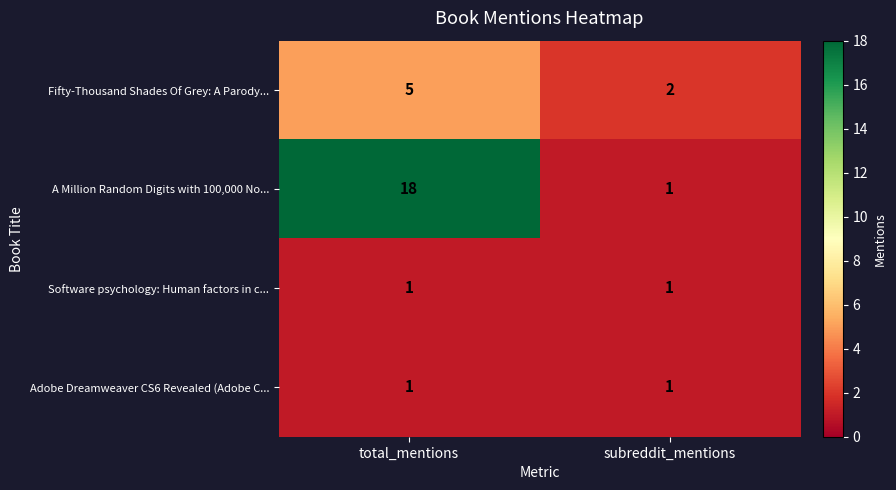

What is the maximum value shown in the chart?

18